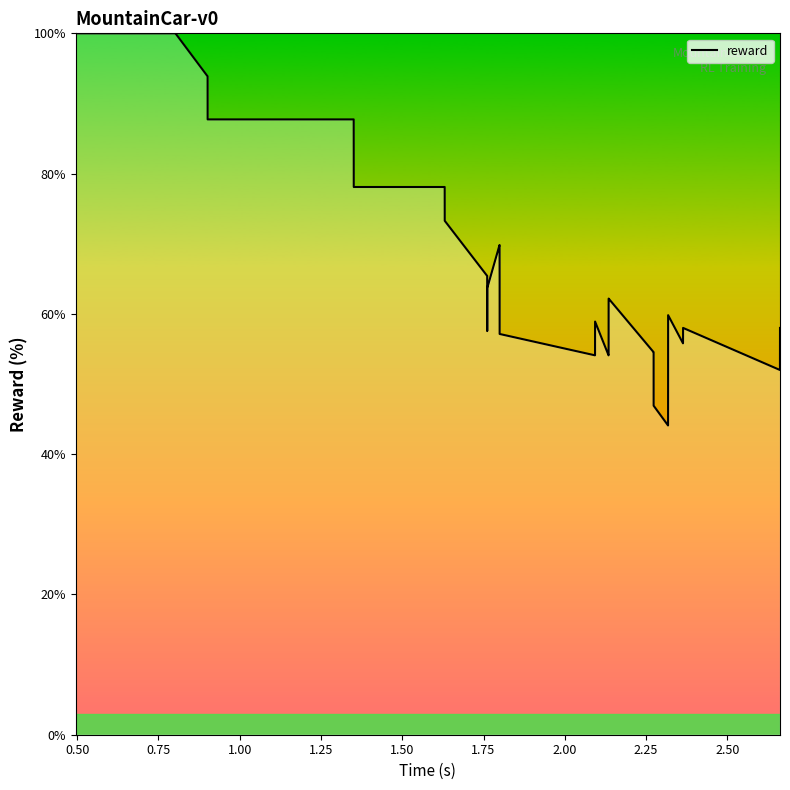

What is the difference between the maximum and minimum values?

55.9